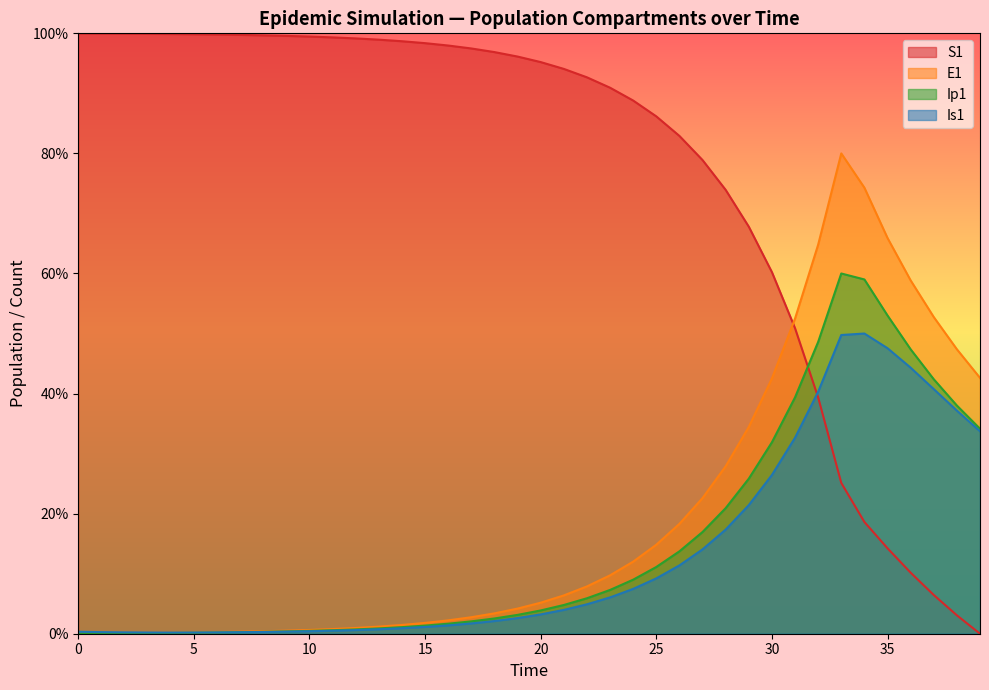

What are all the series names shown in the legend?

S1, E1, Ip1, Is1